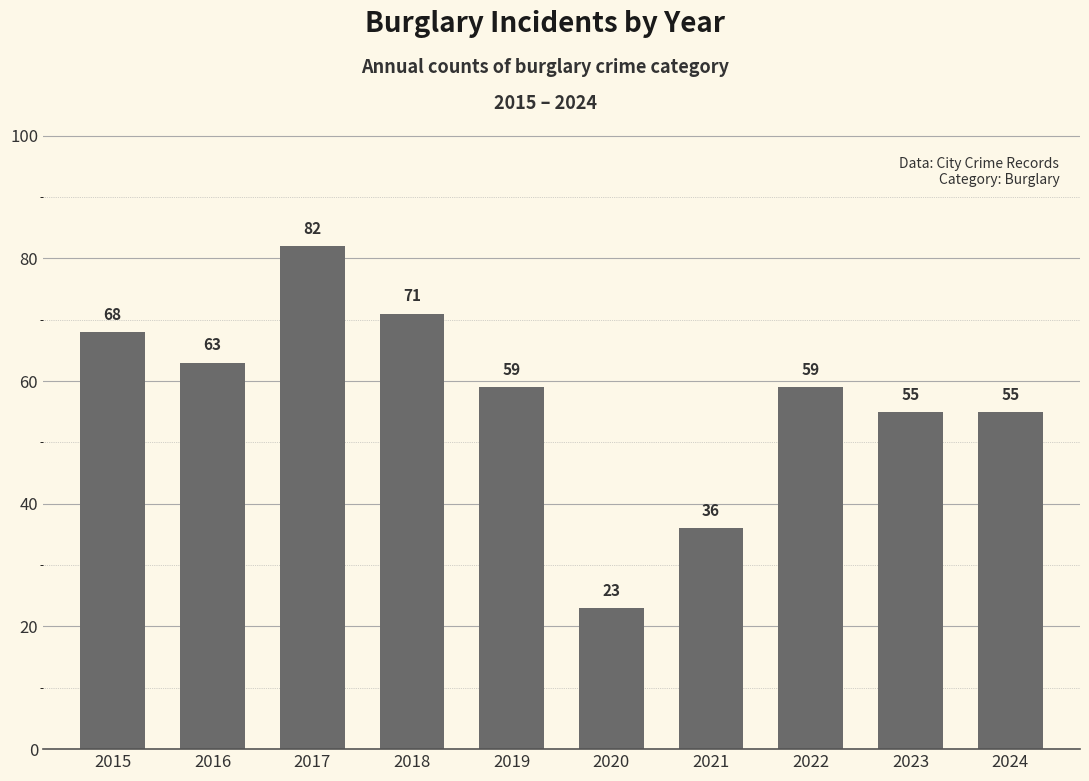

Approximately how many times larger is the value at 2023 compared to 2019?

0.9